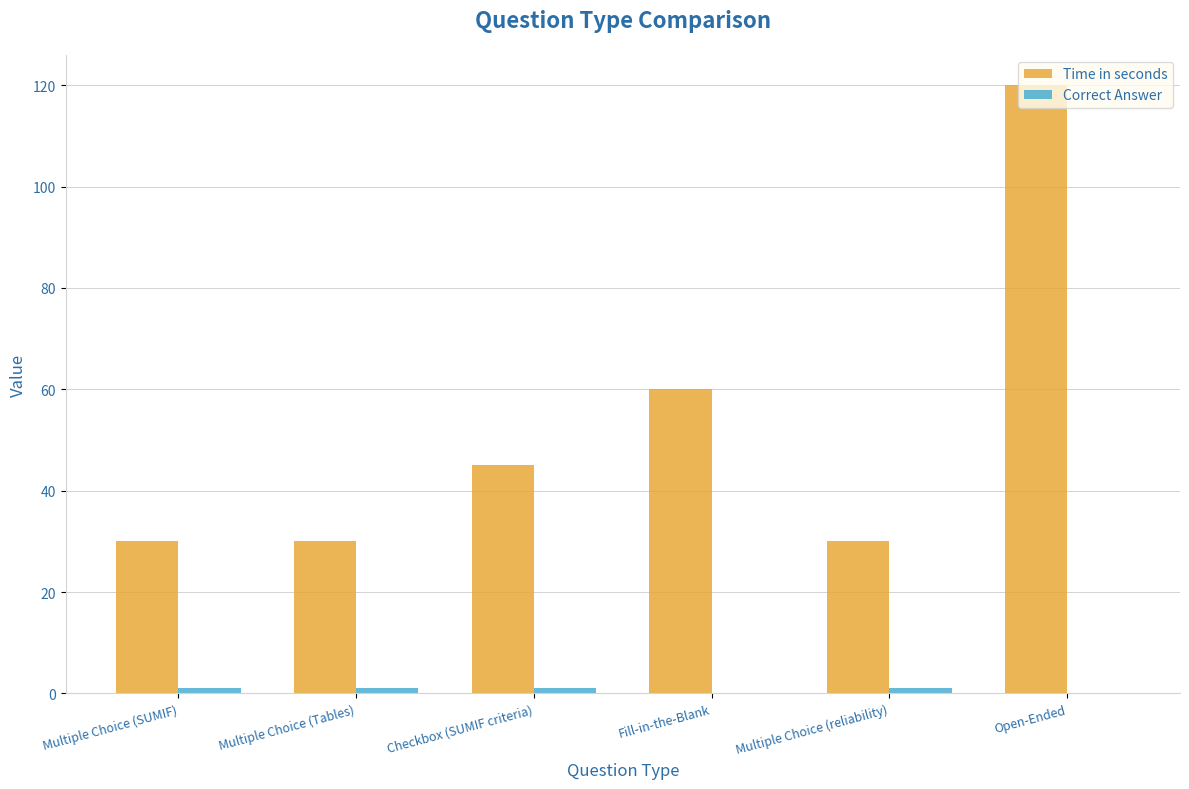

What is the highest value of the Time in seconds series?

120